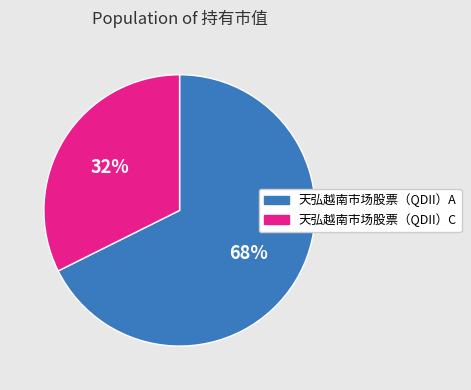

Which category has the smallest portion of the pie?

天弘越南市场股票（QDII）C